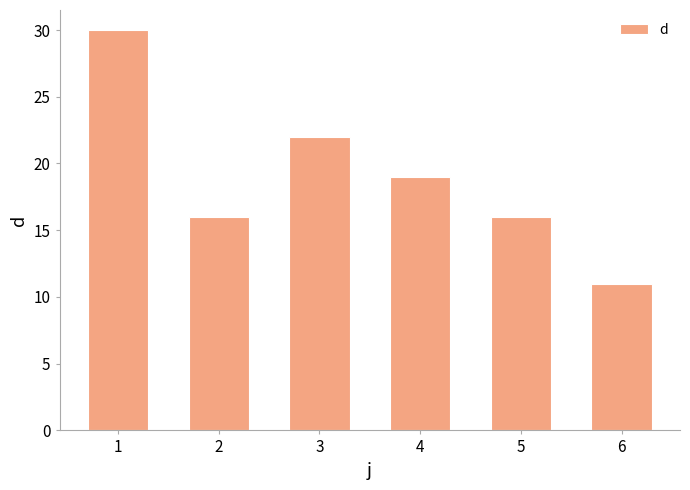

What is the sum of all values?

114